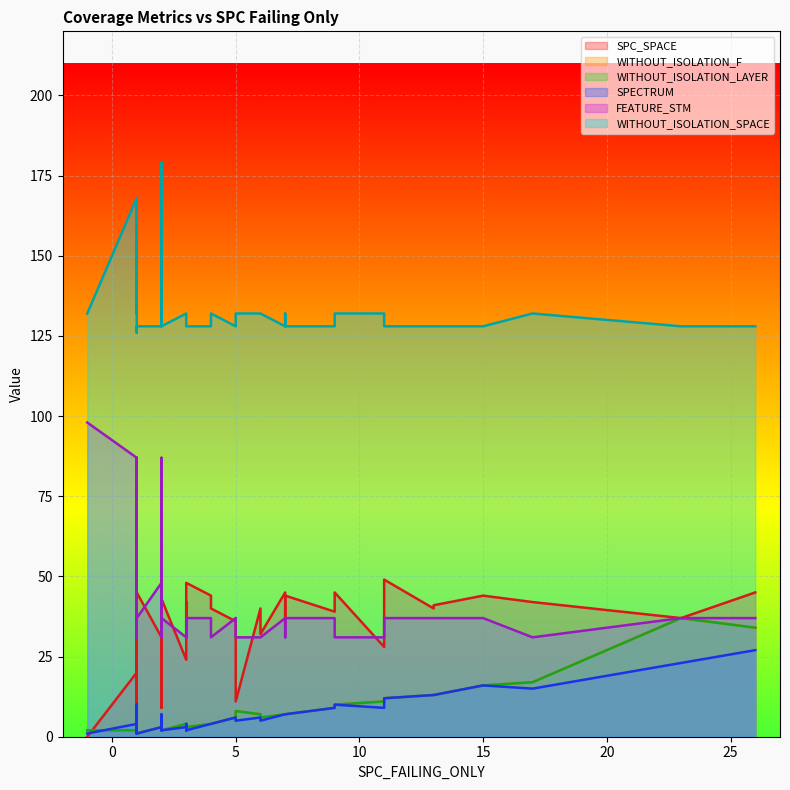

How many interior local peaks does the WITHOUT_ISOLATION_F series have?

12